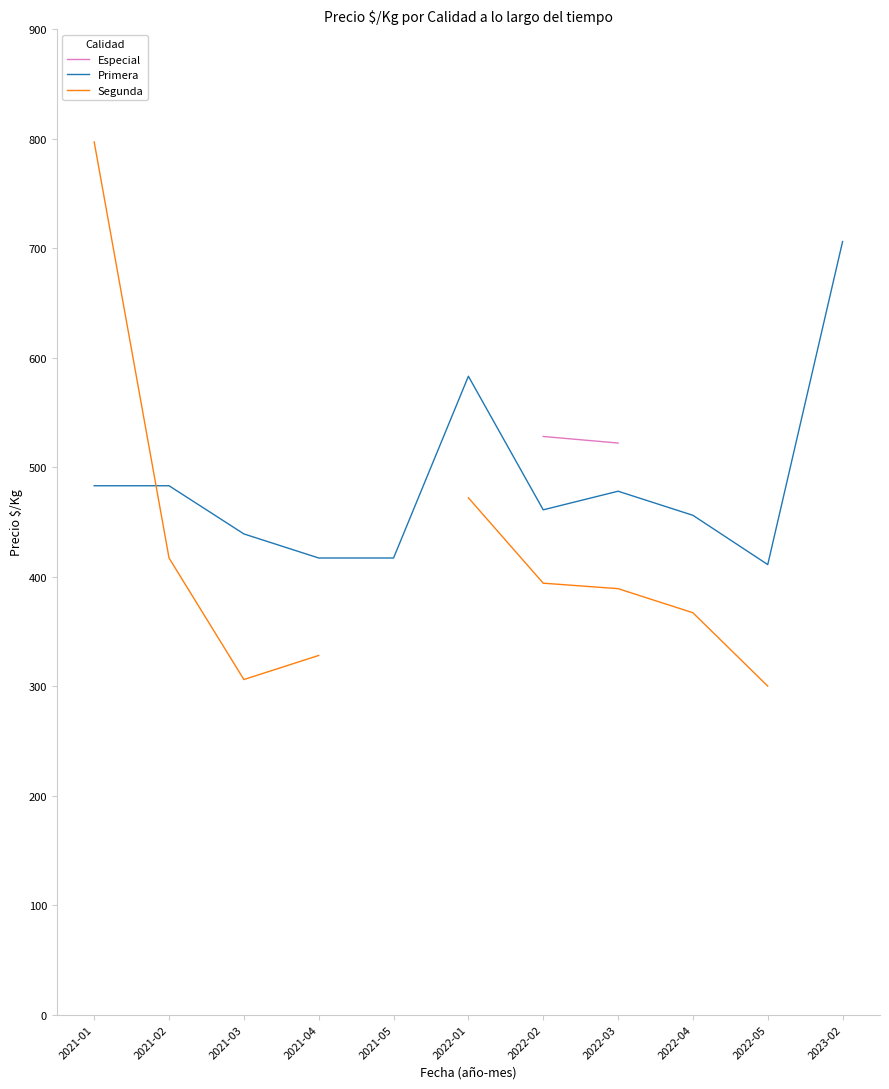

True or false: Primera has a value of 478.0 at 2022-03.

True